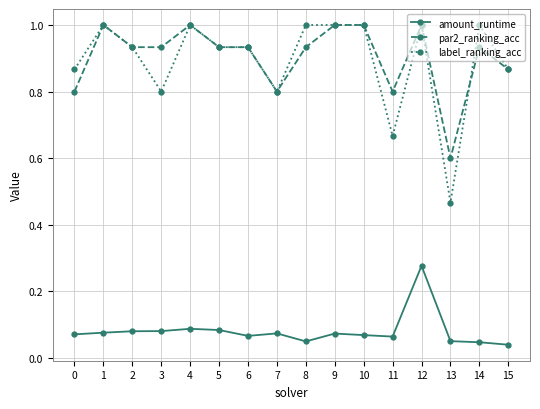

True or false: par2_ranking_acc has more than 1 points higher than both neighbors.

True